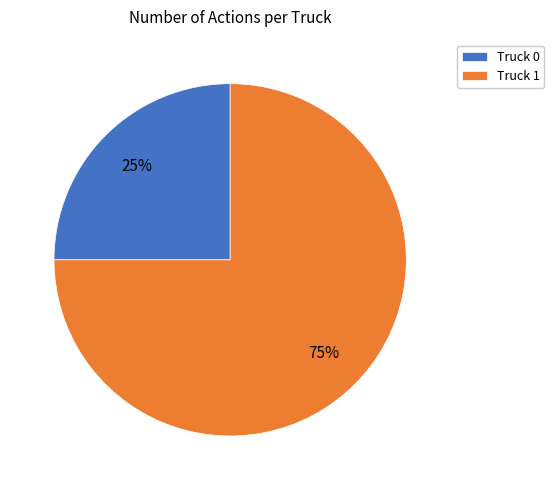

To the nearest percent, what is the difference between the Truck 1 and Truck 0 slice percentages?

50%